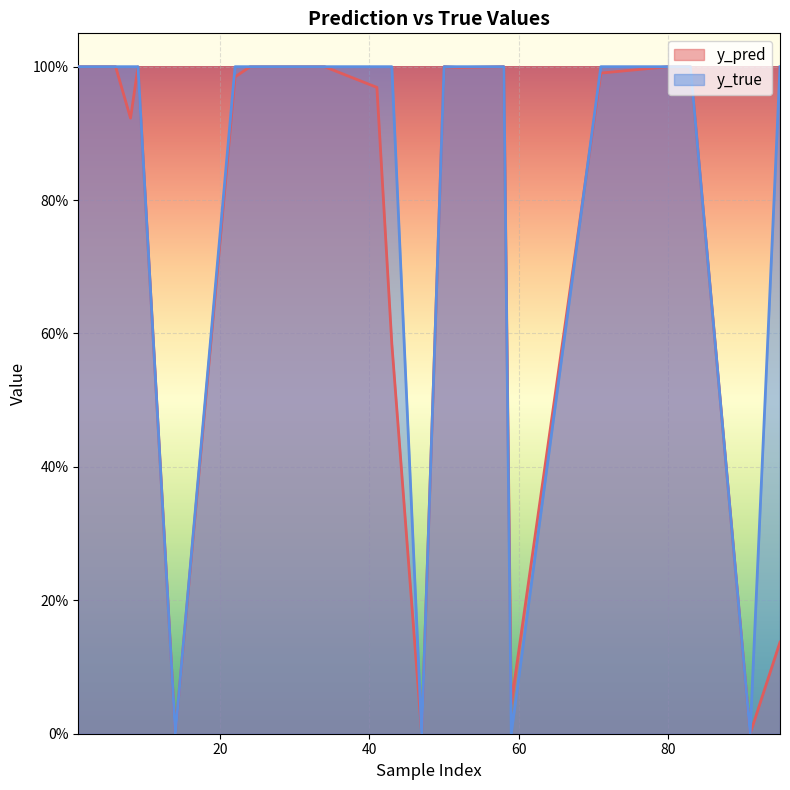

The y_true series shows 1.6 at 50. True or false?

False